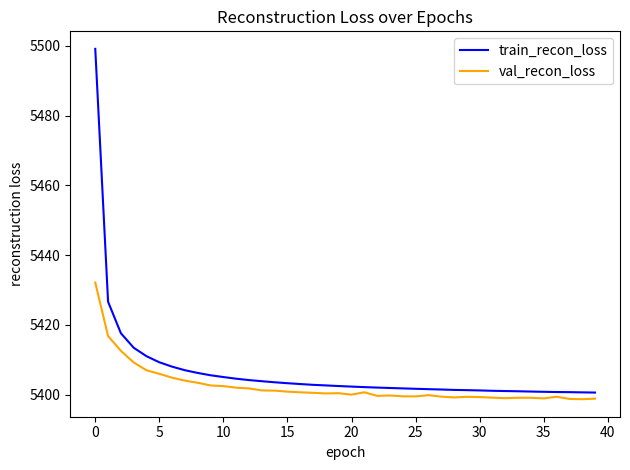

What is the maximum value shown in the chart?

5499.1